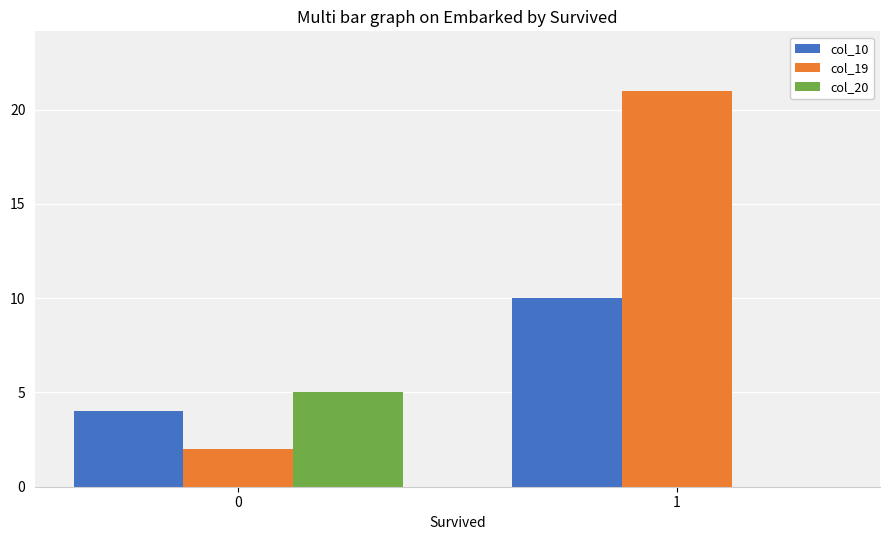

What is the highest value of the col_20 series?

5